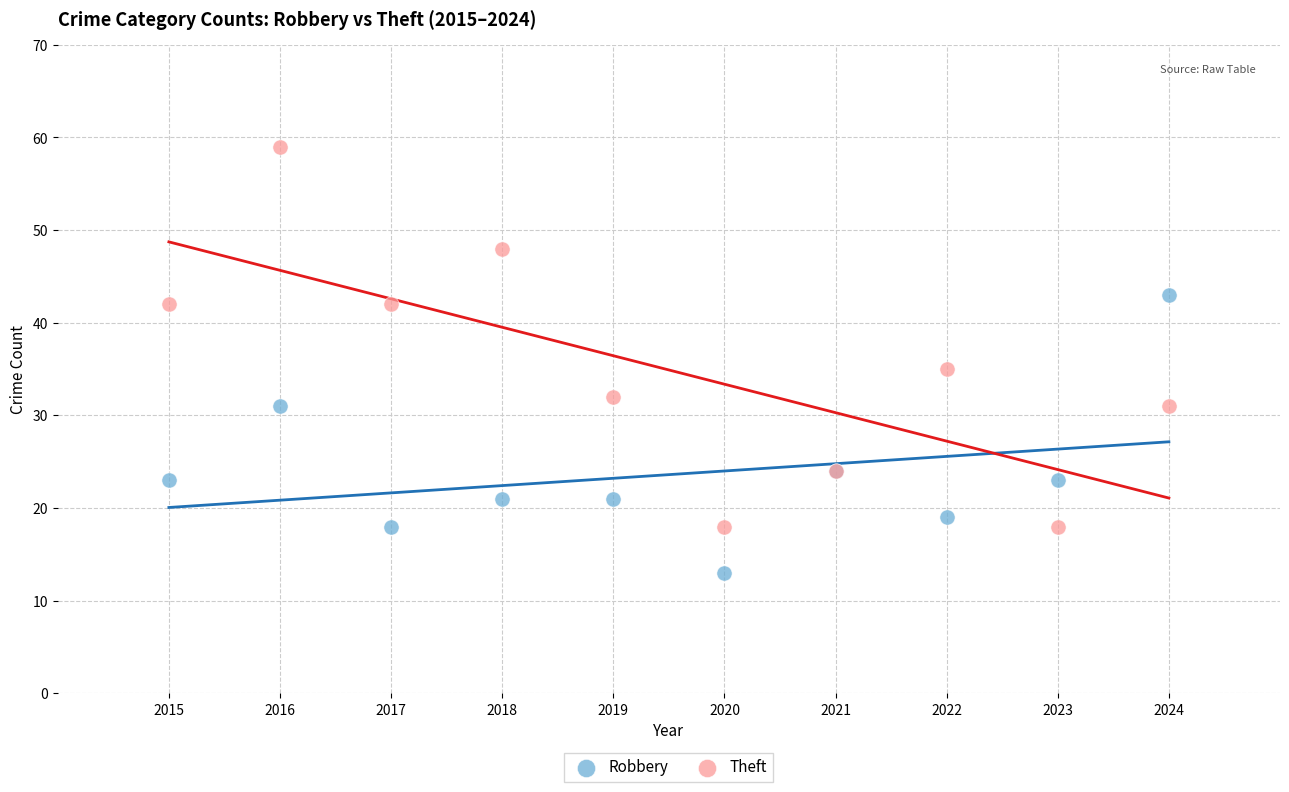

Which series contains the lowest Y value?

Robbery